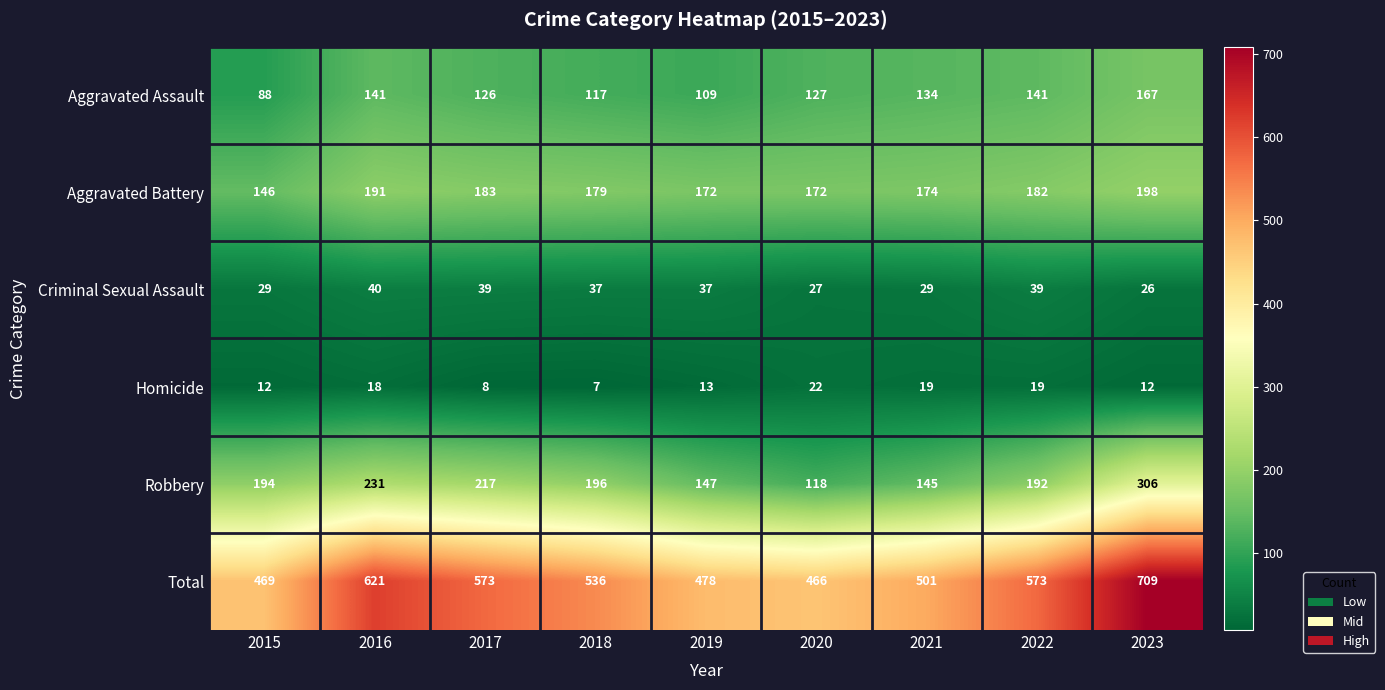

True or false: Criminal Sexual Assault has a value of 29 at 2021.

True